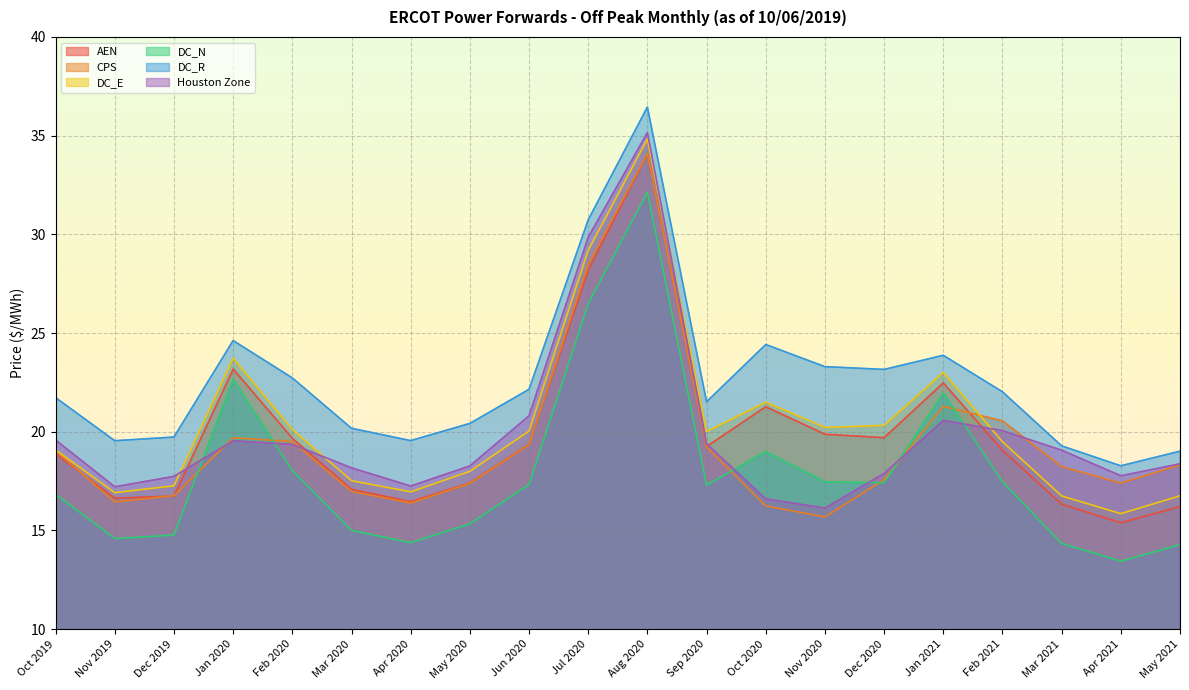

List the labels in order of DC_E value, smallest first.

Apr 2021, Mar 2021, May 2021, Nov 2019, Apr 2020, Dec 2019, Mar 2020, May 2020, Oct 2019, Feb 2021, Sep 2020, Jun 2020, Feb 2020, Nov 2020, Dec 2020, Oct 2020, Jan 2021, Jan 2020, Jul 2020, Aug 2020